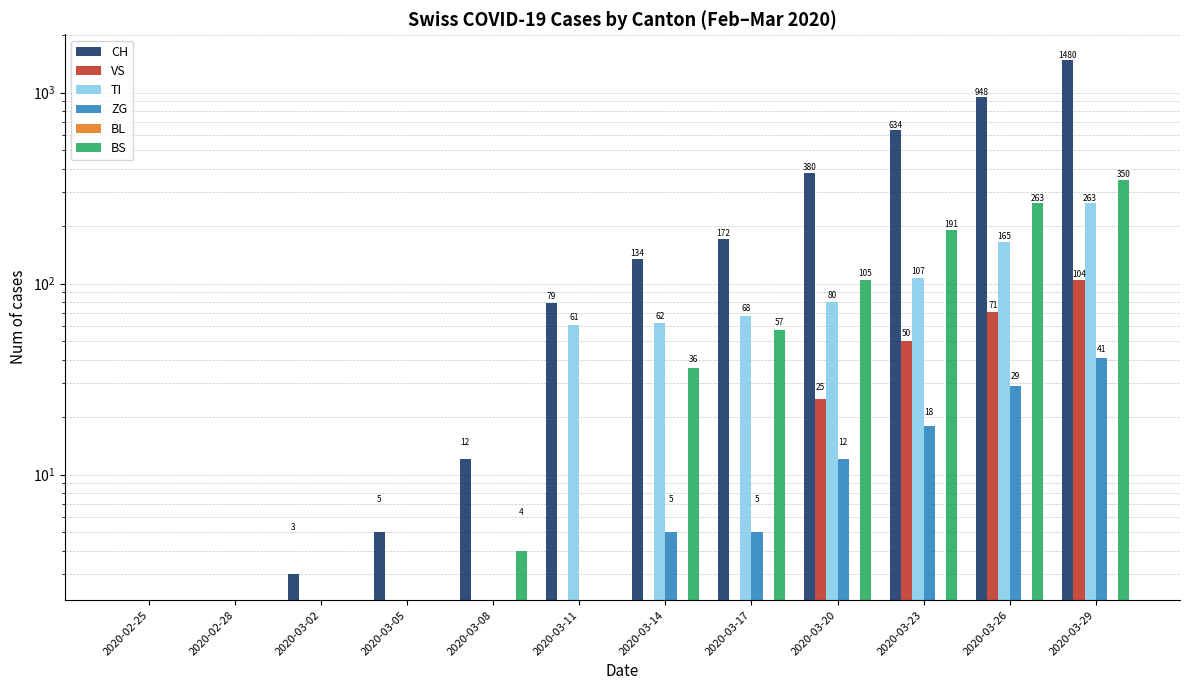

What position from the left is 2020-03-26?

11